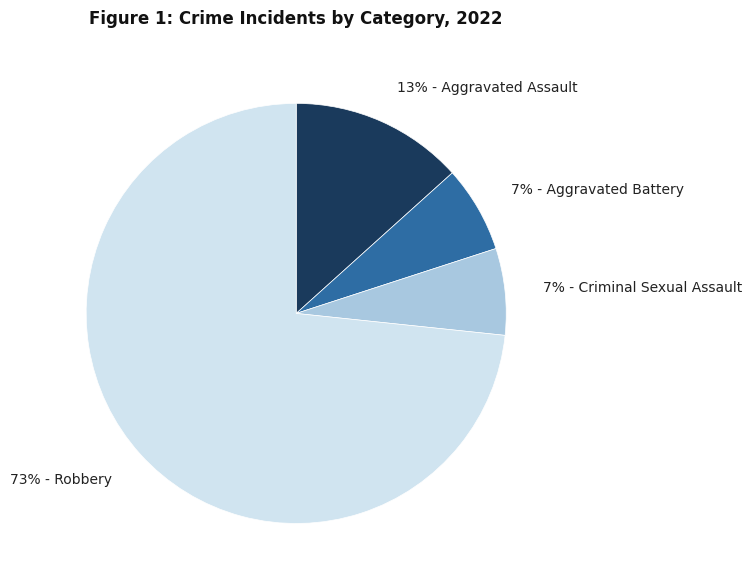

To the nearest percent, what is the average slice percentage?

25%